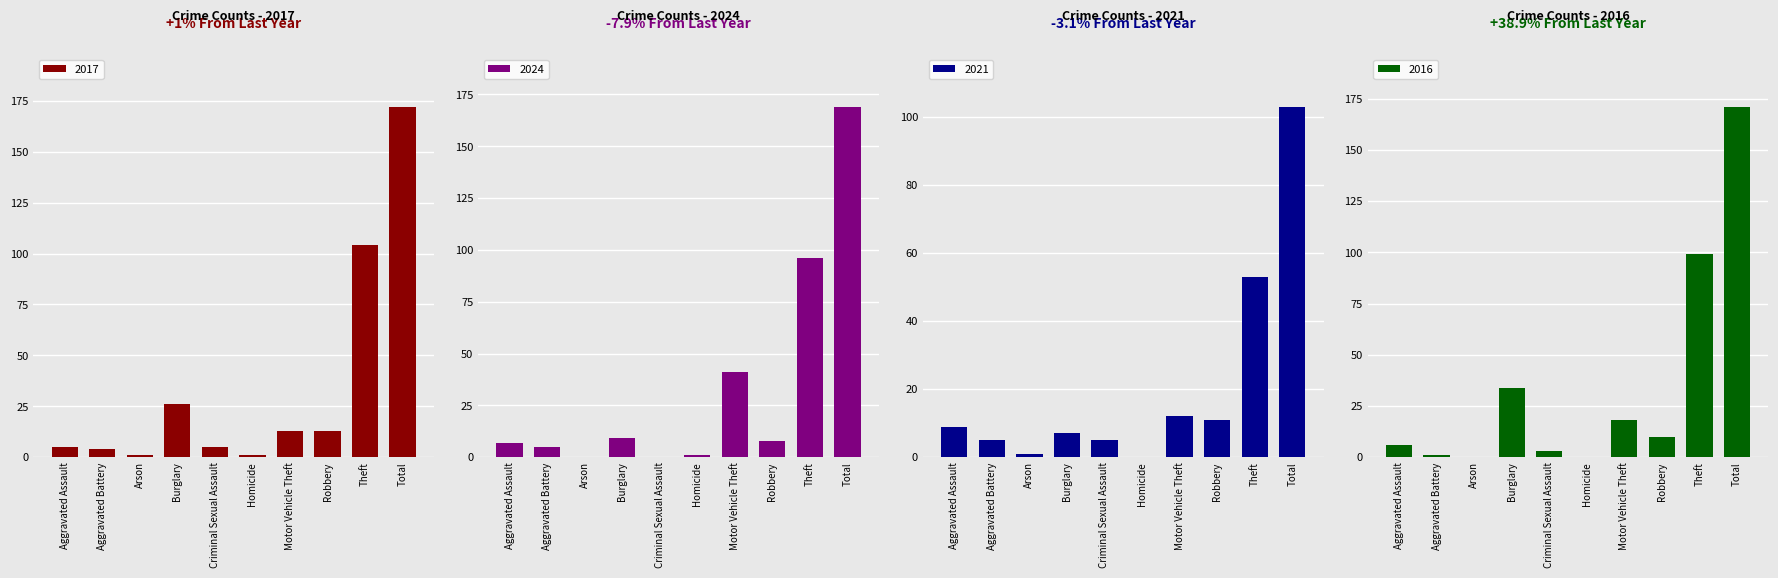

What is the total value across all series at Burglary?

76